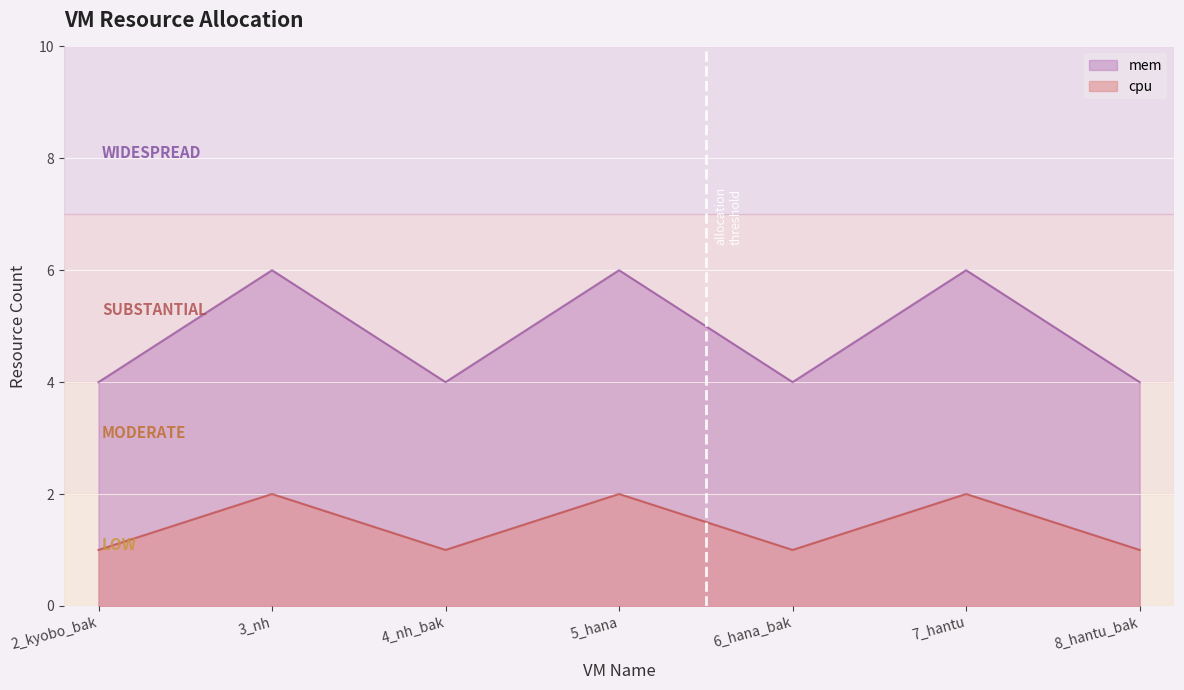

The value of cpu at 7_hantu is 2. True or false?

True